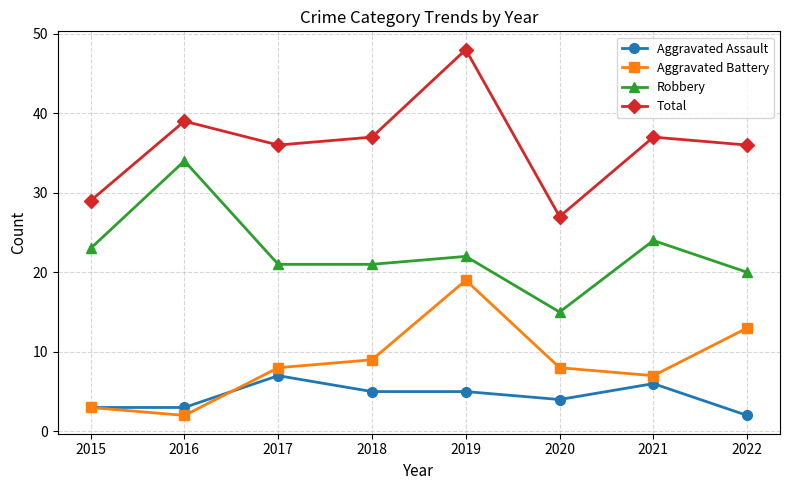

What is the difference between the Aggravated Assault values at 2020 and 2018?

1